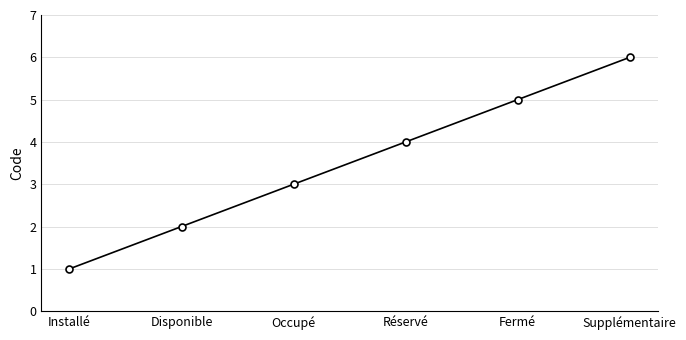

What is the sum of all values?

21